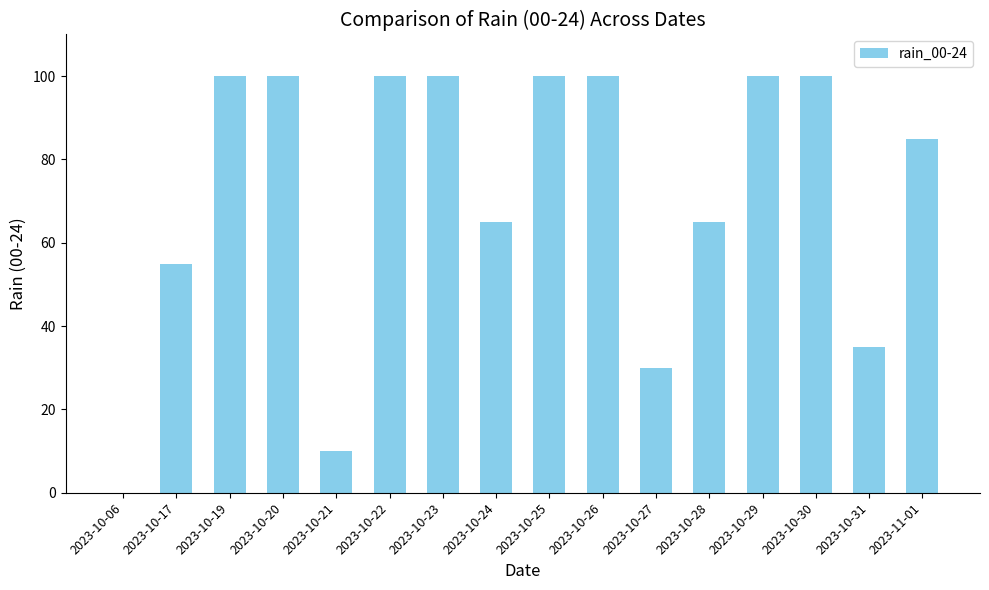

How many categories are shown in the chart?

16